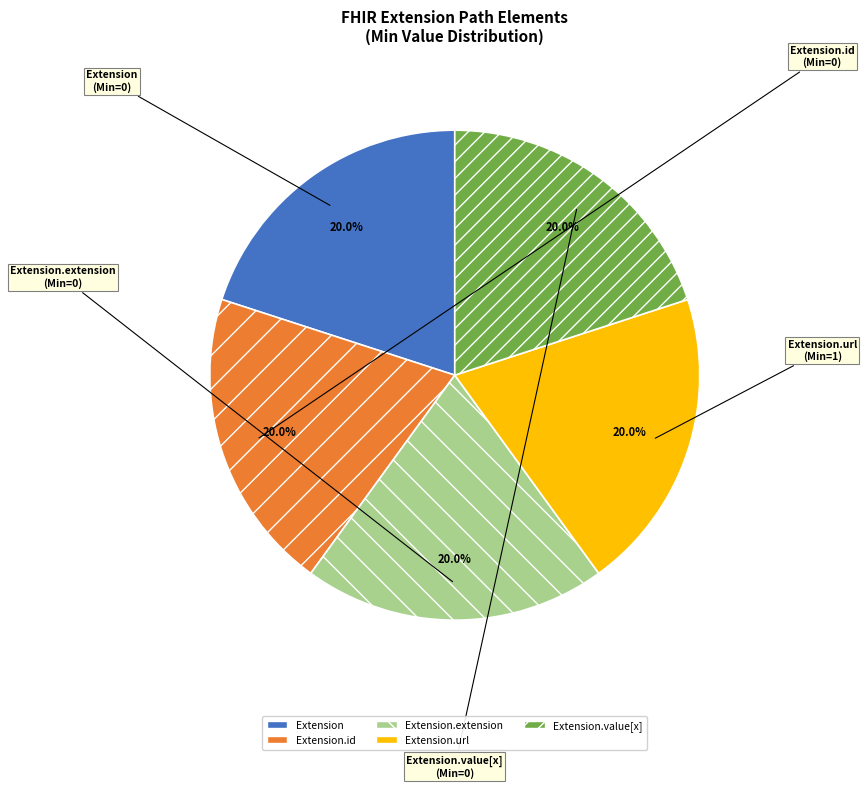

To the nearest percent, what is the combined percentage of Extension.extension and Extension.url?

40%